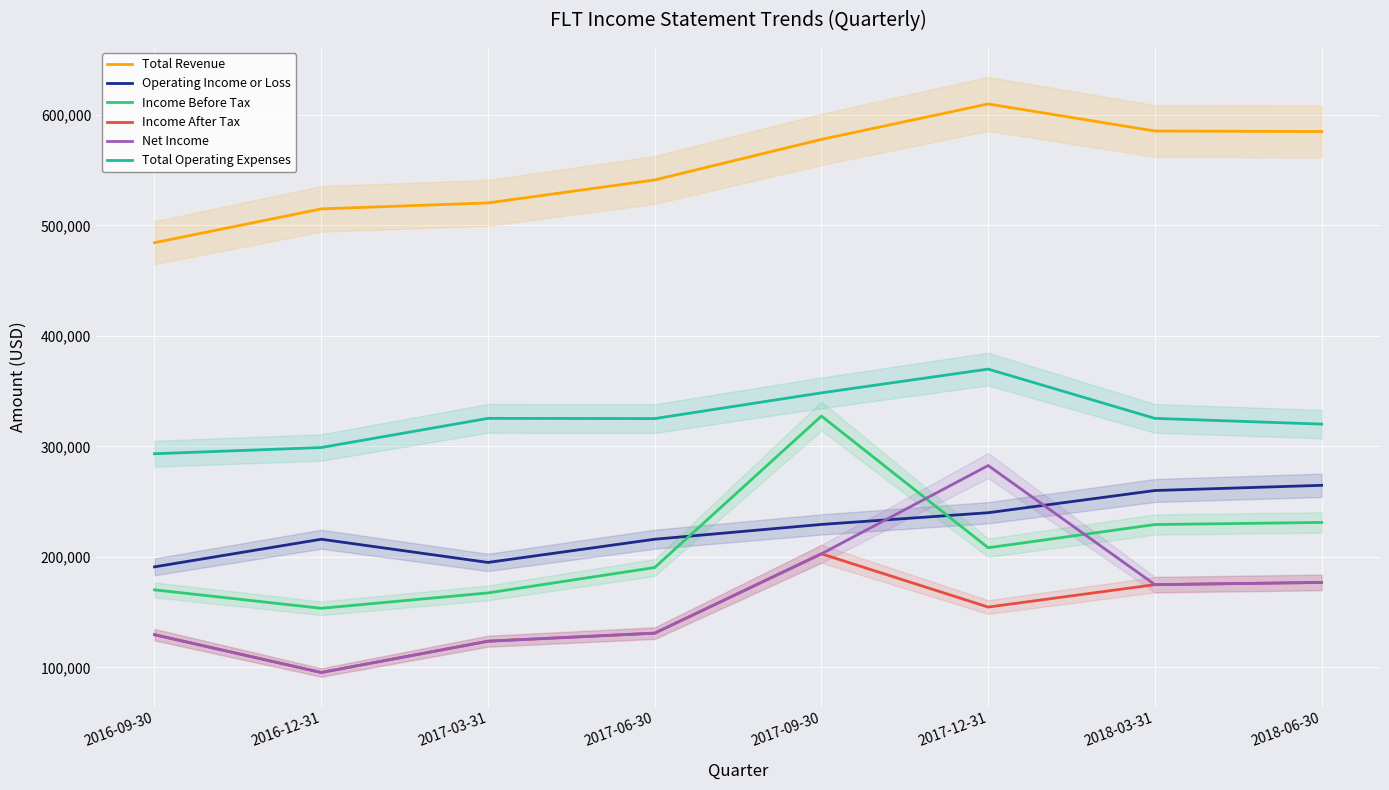

Read the Total Operating Expenses value at 2016-12-31, to the nearest 10.

299000